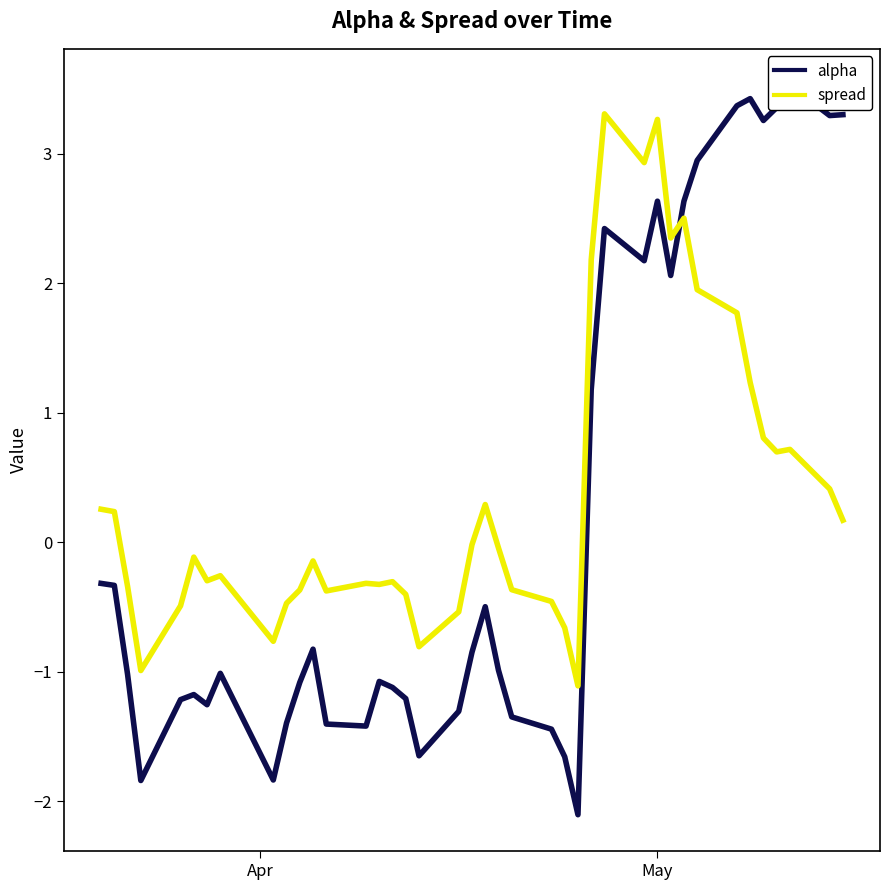

What is the difference between the second highest and second lowest values in the spread series?

4.3